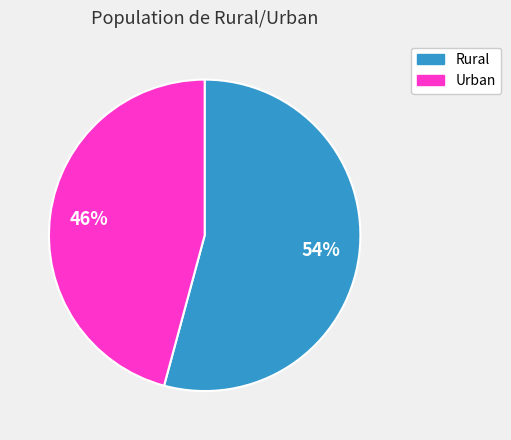

The Rural slice represents 54% of the pie. True or false?

True